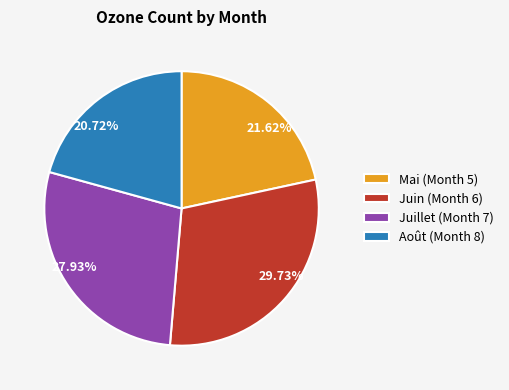

Is the sum of 27.93% and 29.73% greater than half?

Yes